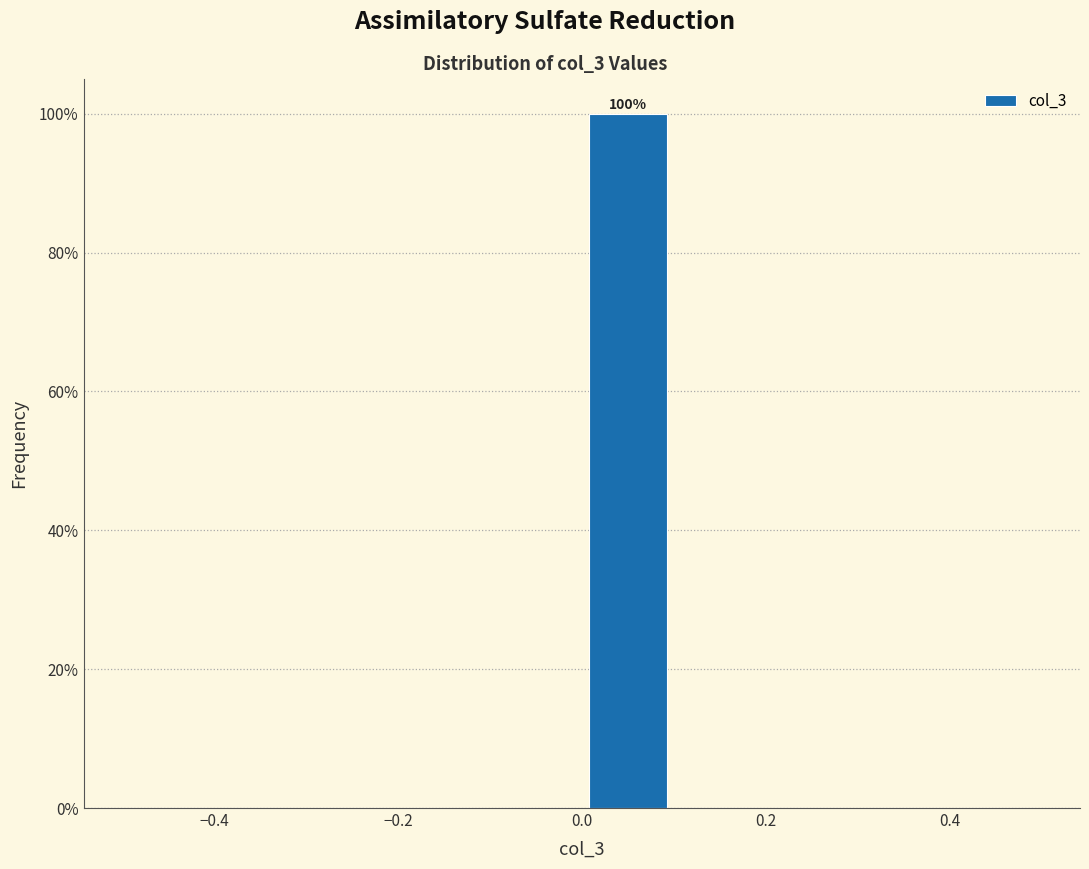

Over which range of the x-axis is the bar tallest?

0.0 to 0.1